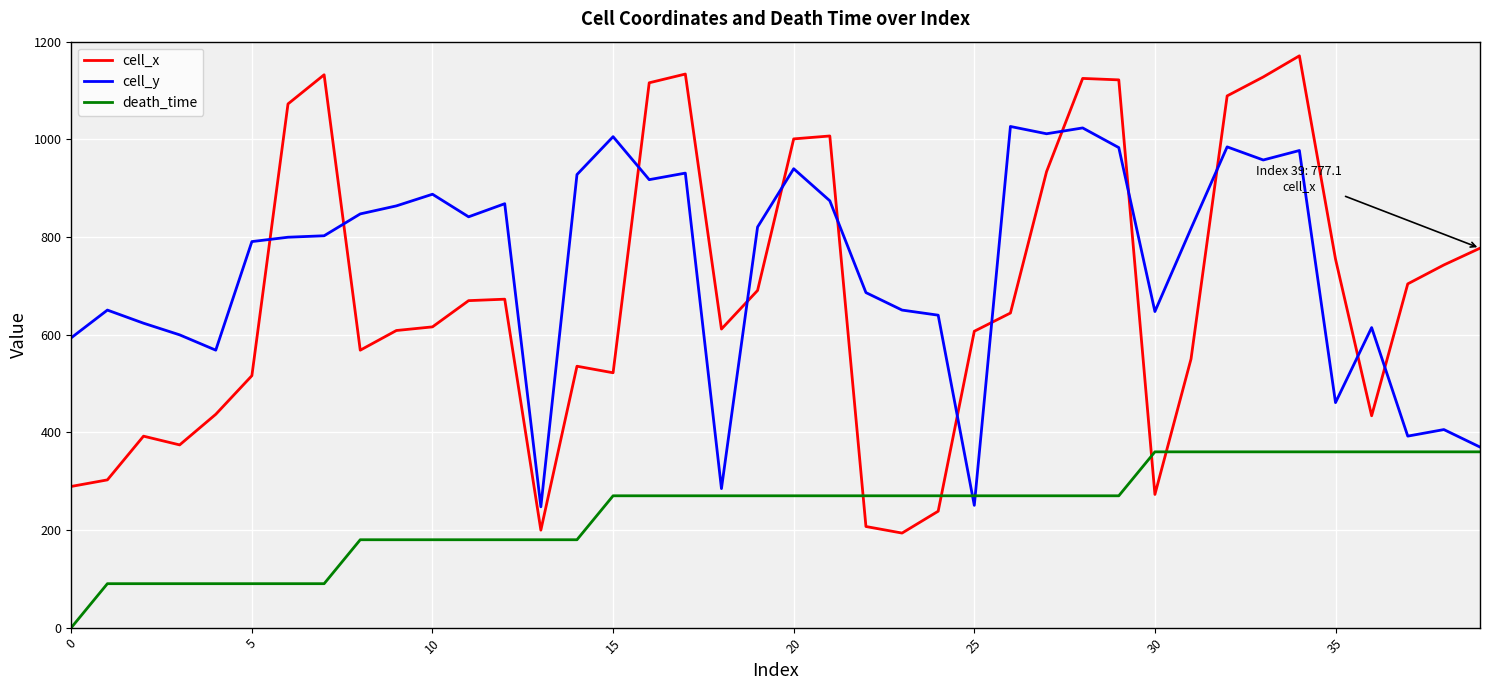

What is the maximum value shown in the chart?

1171.0